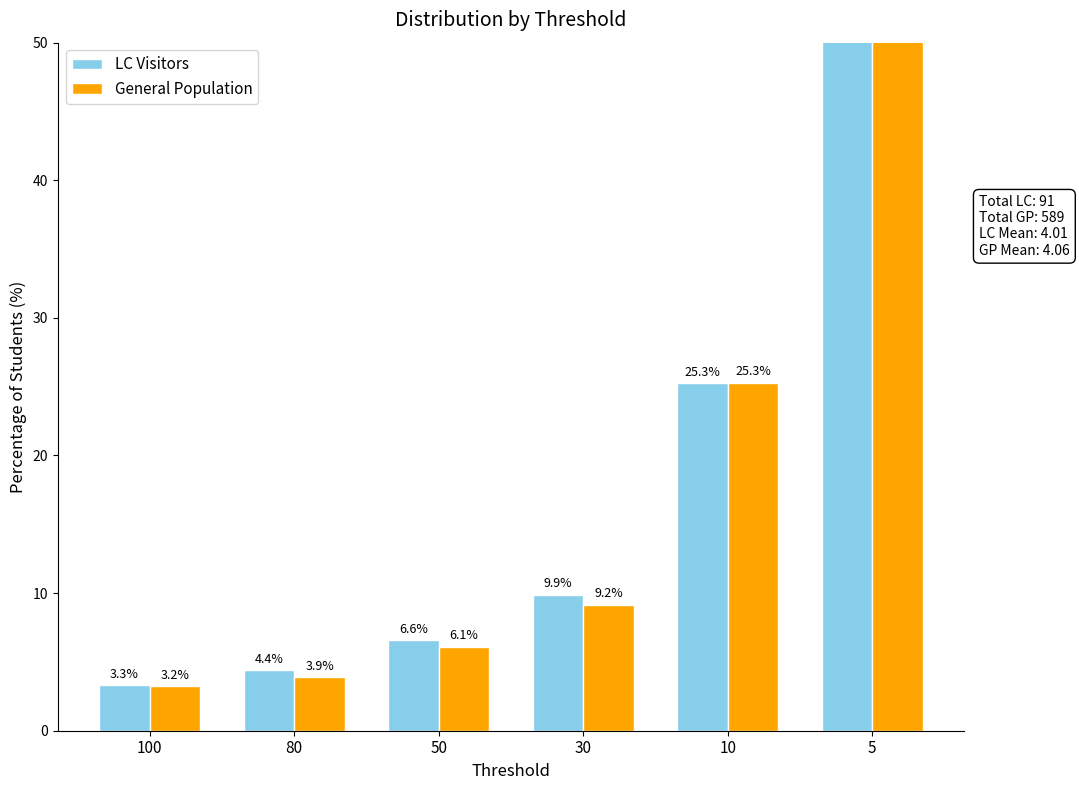

What is the difference between the maximum and minimum values in the General Population series?

49.1